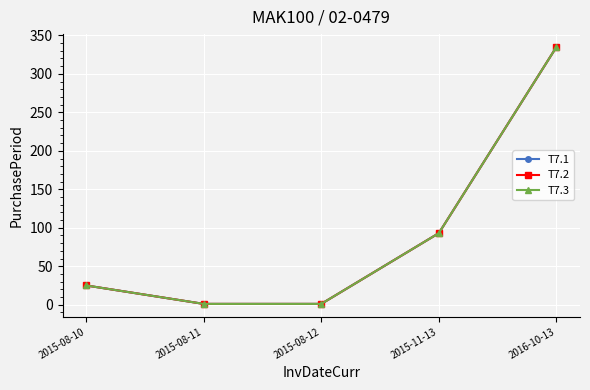

Where is T7.1 nearest to the value 168?

2015-11-13